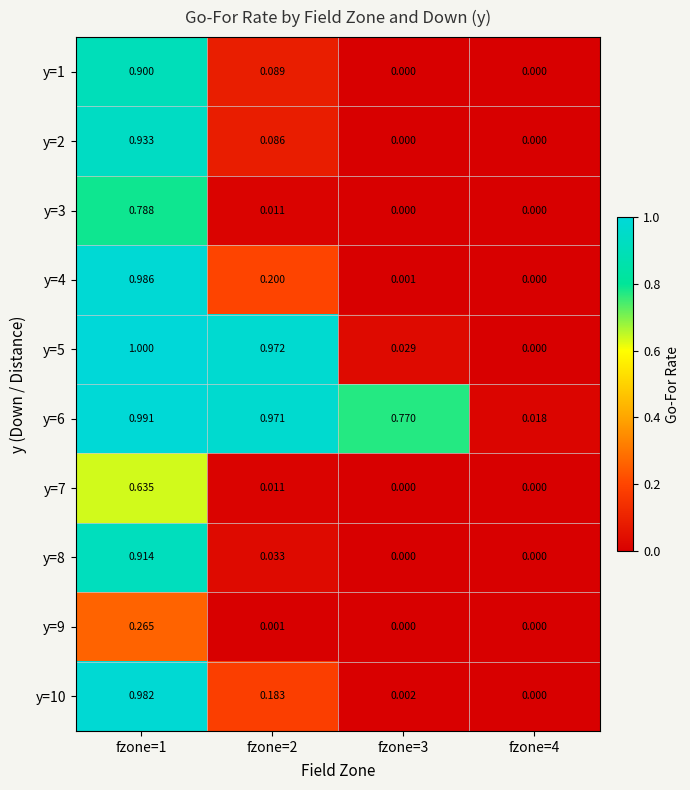

List the series in order of their peak value, lowest first.

y=9, y=7, y=3, y=1, y=8, y=2, y=10, y=4, y=6, y=5